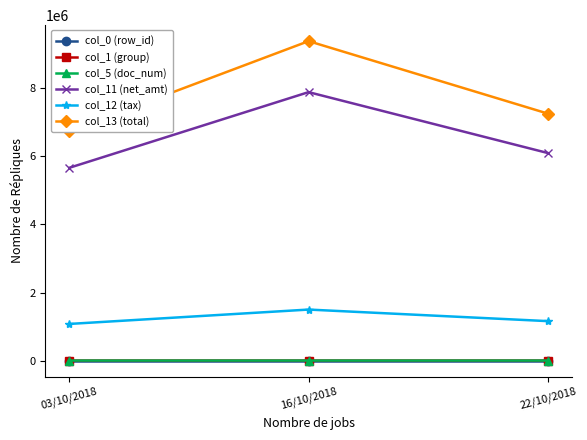

What is the total value across all series at 22/10/2018?

14518126